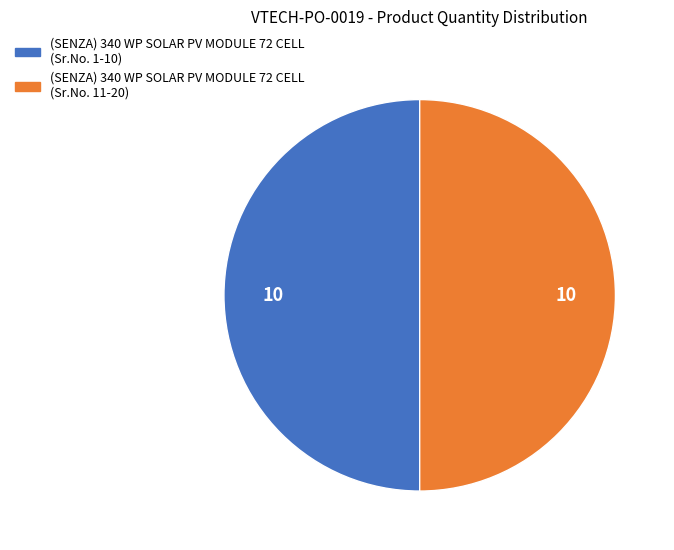

Is it true that (SENZA) 340 WP SOLAR PV MODULE 72 CELL (Sr.No. 11-20) is 50% of the pie?

True